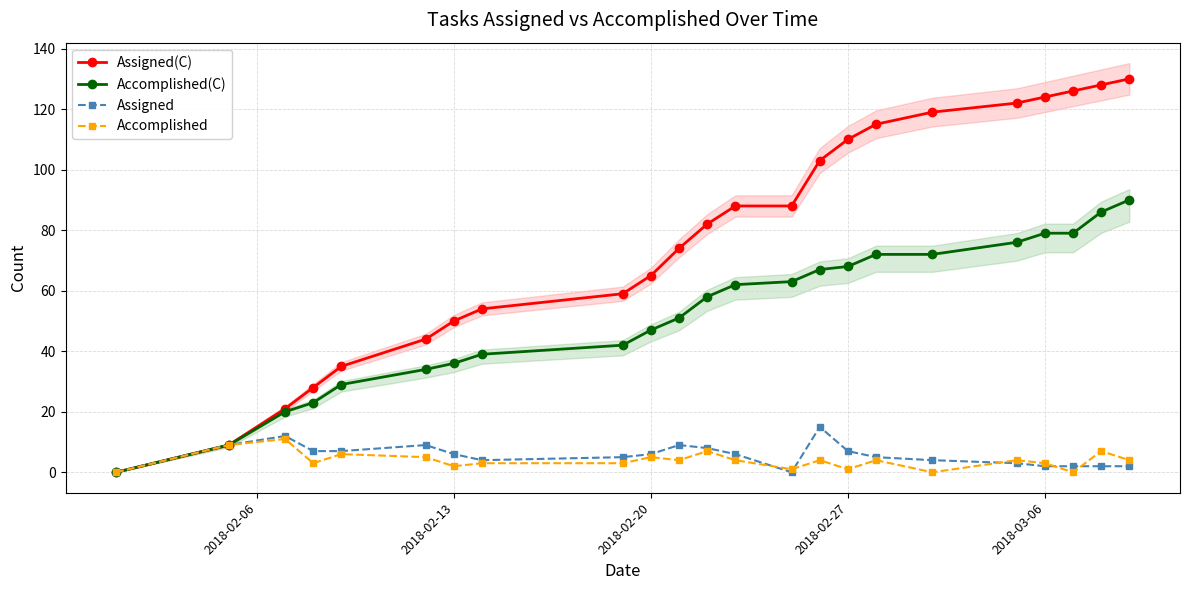

What is the highest value of the Accomplished series?

11